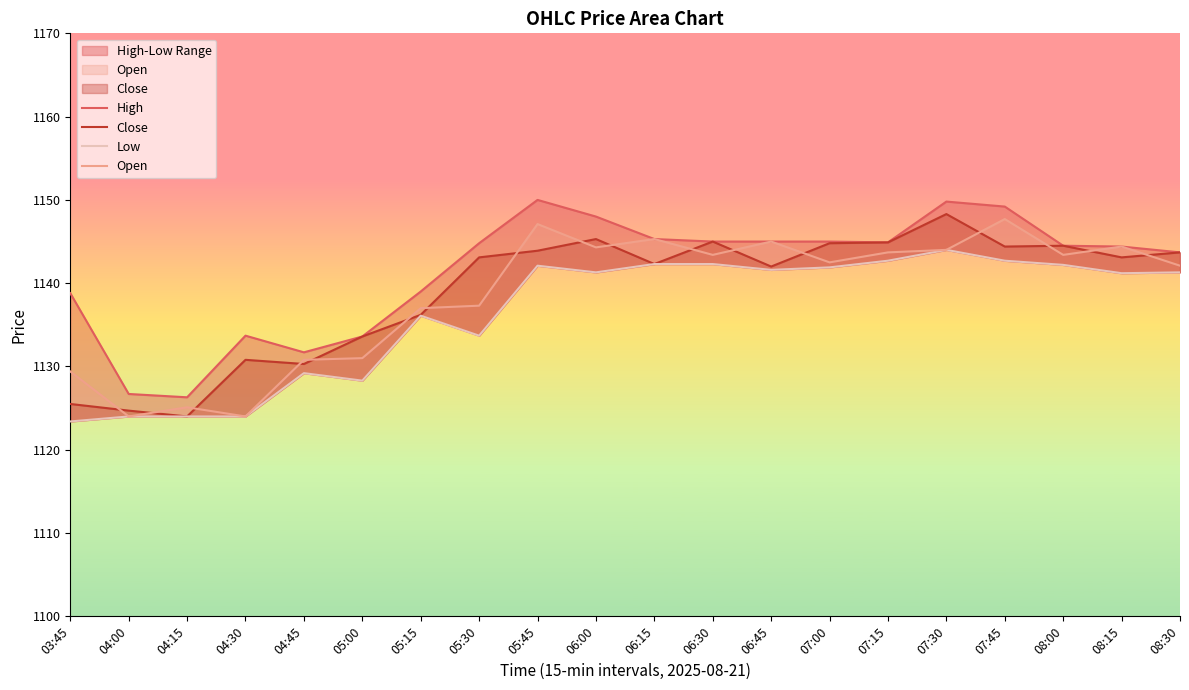

Reading right to left, what are all the values shown in this chart?

High: 08:30=1143.7	08:15=1144.4	08:00=1144.5	07:45=1149.2	07:30=1149.8	07:15=1144.9	07:00=1145.0	06:45=1145.0	06:30=1145.0	06:15=1145.3	06:00=1148.0	05:45=1150.0	05:30=1144.8	05:15=1139.0	05:00=1133.6	04:45=1131.7	04:30=1133.7	04:15=1126.3	04:00=1126.7	03:45=1138.8
Close: 08:30=1143.7	08:15=1143.1	08:00=1144.5	07:45=1144.4	07:30=1148.3	07:15=1144.9	07:00=1144.8	06:45=1142.0	06:30=1145.0	06:15=1142.3	06:00=1145.3	05:45=1143.9	05:30=1143.1	05:15=1136.2	05:00=1133.6	04:45=1130.3	04:30=1130.8	04:15=1124.0	04:00=1124.7	03:45=1125.5
Low: 08:30=1141.3	08:15=1141.2	08:00=1142.2	07:45=1142.7	07:30=1144.0	07:15=1142.7	07:00=1141.9	06:45=1141.6	06:30=1142.3	06:15=1142.3	06:00=1141.3	05:45=1142.1	05:30=1133.7	05:15=1136.1	05:00=1128.3	04:45=1129.2	04:30=1124.0	04:15=1124.0	04:00=1124.0	03:45=1123.4
Open: 08:30=1142.1	08:15=1144.4	08:00=1143.4	07:45=1147.7	07:30=1144.0	07:15=1143.7	07:00=1142.5	06:45=1145.0	06:30=1143.4	06:15=1145.3	06:00=1144.3	05:45=1147.1	05:30=1137.3	05:15=1137.0	05:00=1131.0	04:45=1130.8	04:30=1124.0	04:15=1125.1	04:00=1124.0	03:45=1129.4